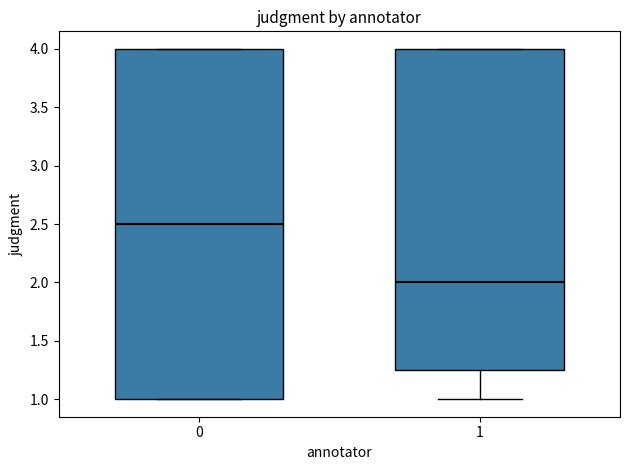

Where does the median line of the box at x = 0 sit on the y-axis? The values are not printed on the chart, so give them approximately, as read against the axis.

2.50